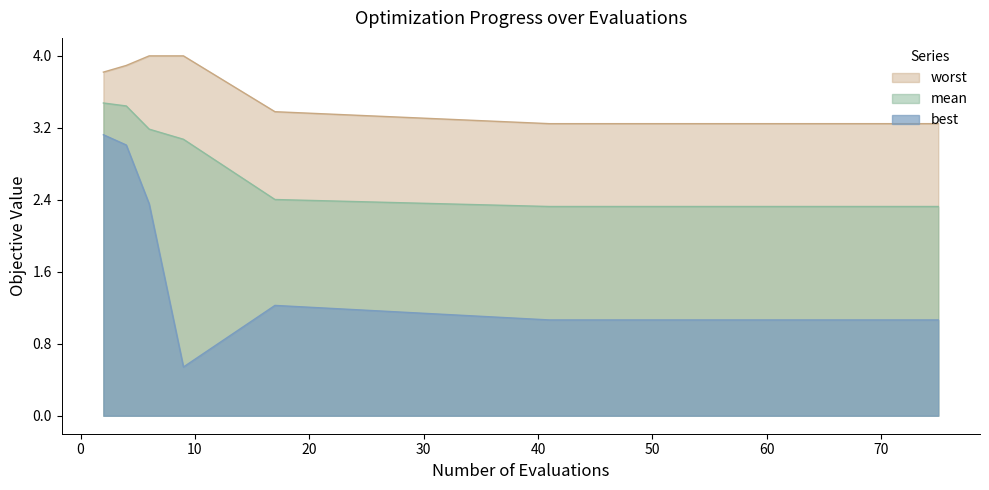

The mean series shows 0.5 at 68. True or false?

False